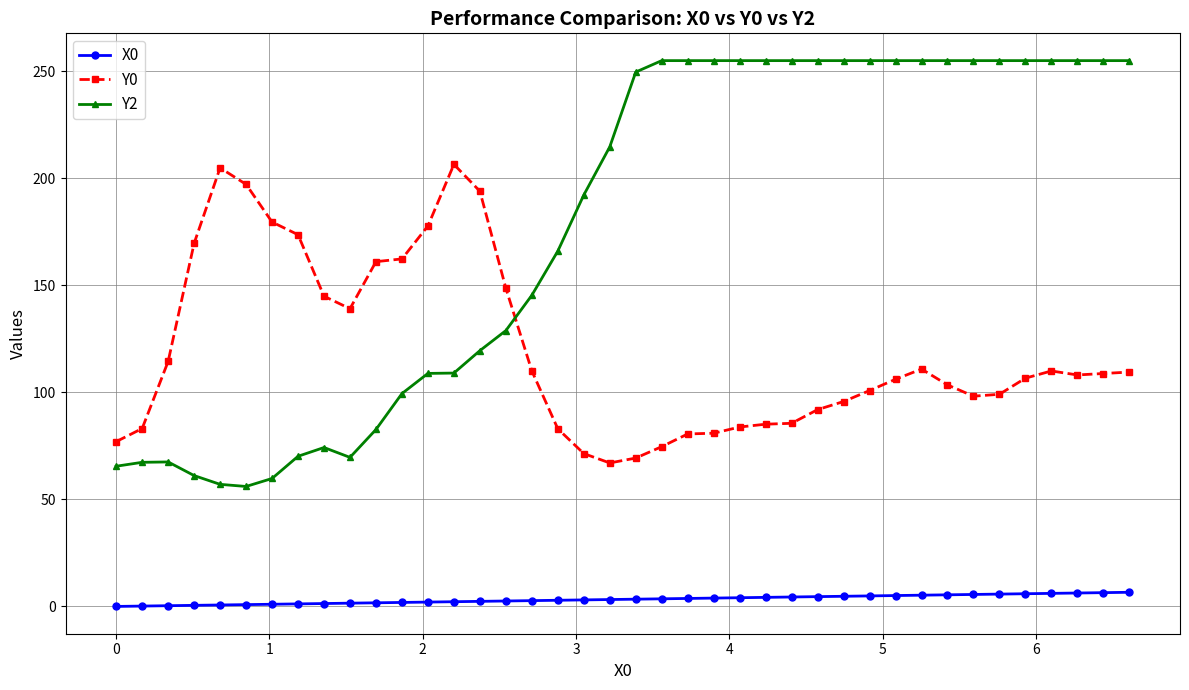

List the series in order of their peak value, lowest first.

X0, Y0, Y2